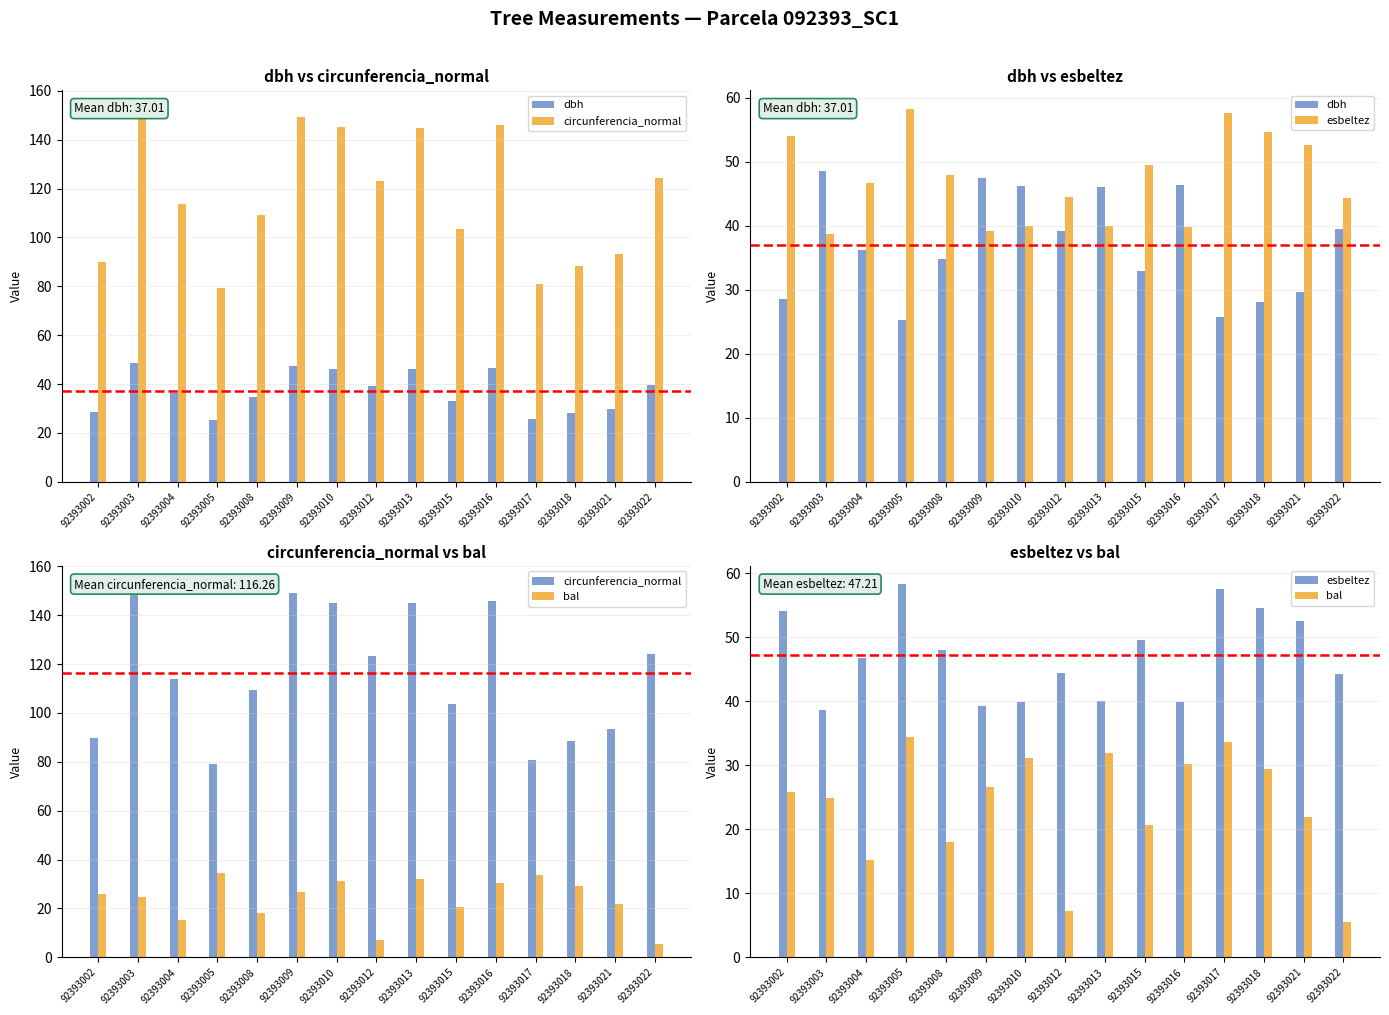

What is the difference between the esbeltez values at 92393005 and 92393022?

14.0